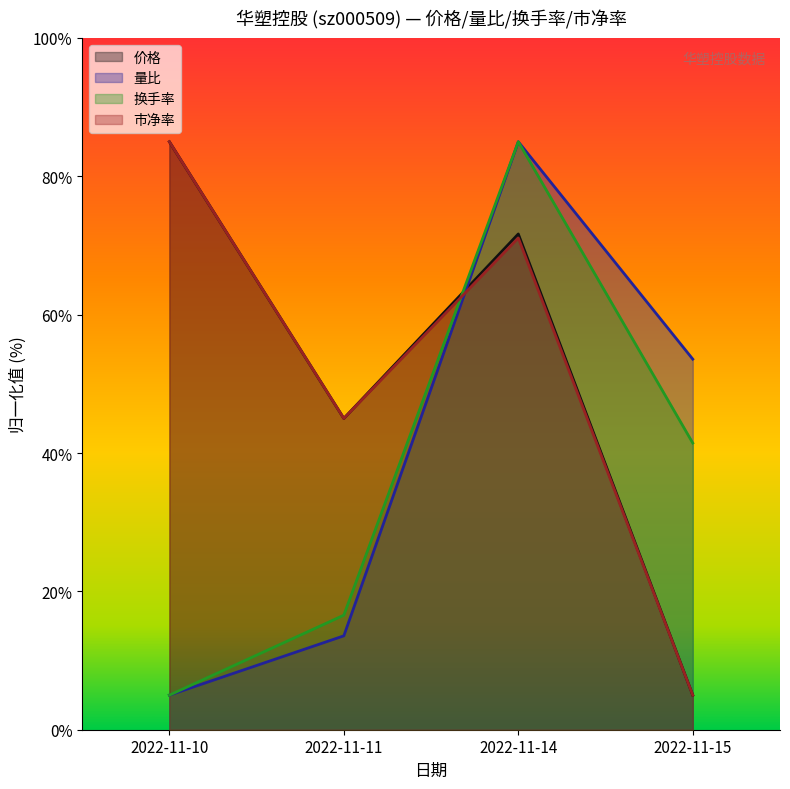

What is the difference between the maximum and minimum values in the 价格 series?

80.0